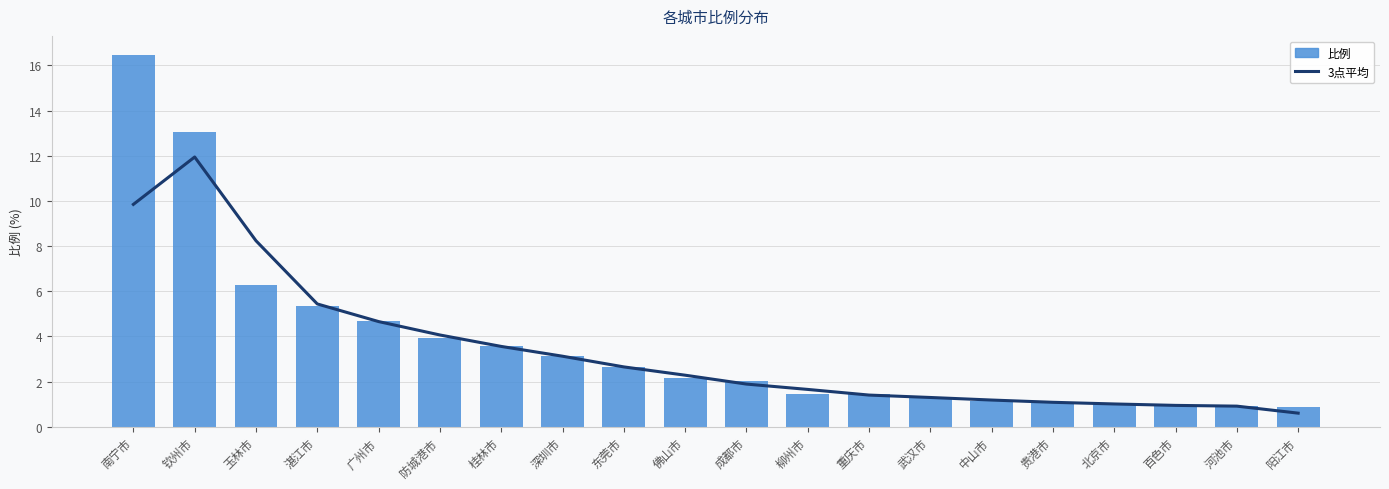

What is the label of the 12th bar from the right?

东莞市